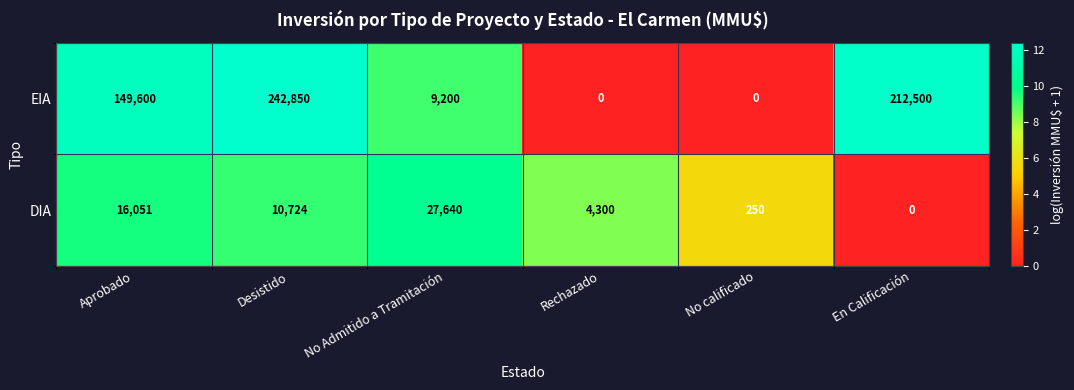

Which series has the widest spread of values?

EIA